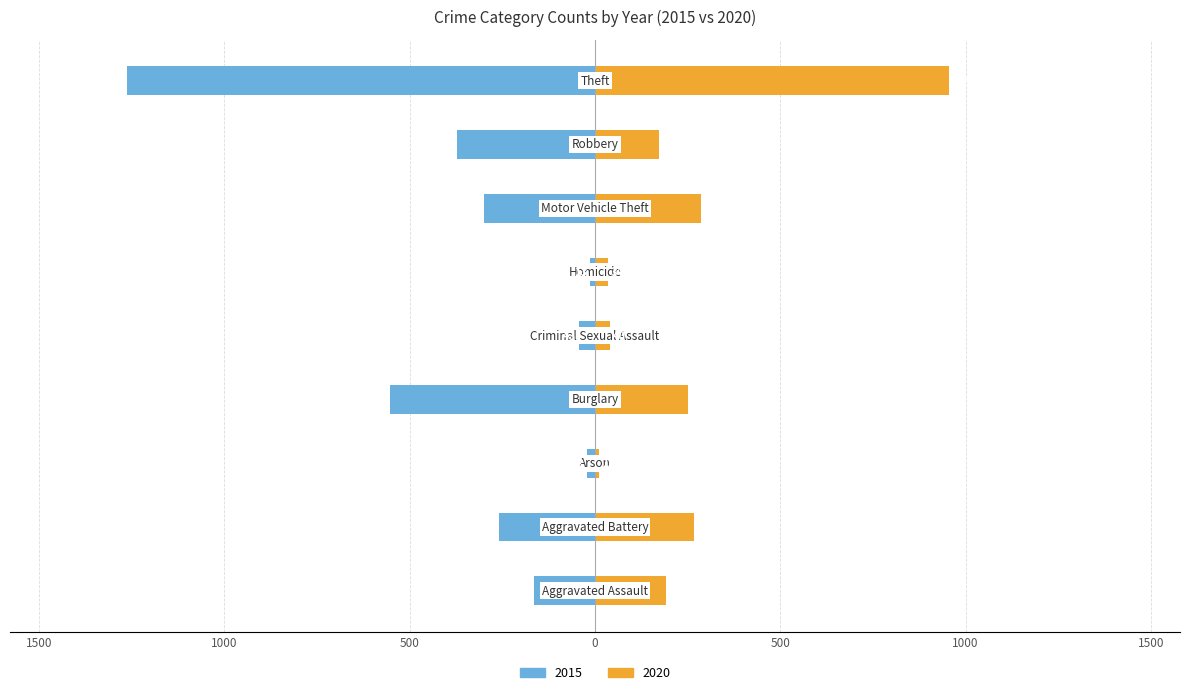

At how many categories does at least one series exceed -1244?

9